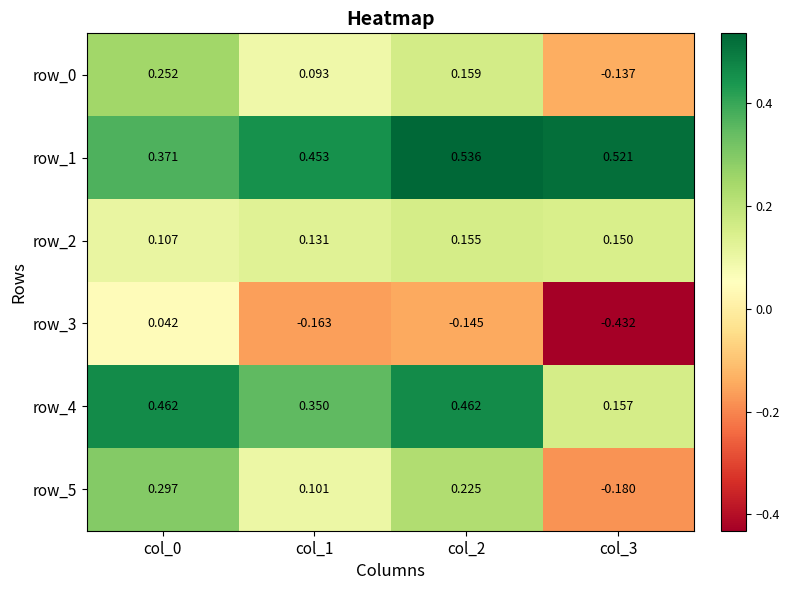

Is the value of row_3 at col_2 greater than the value of row_0 at col_3?

No